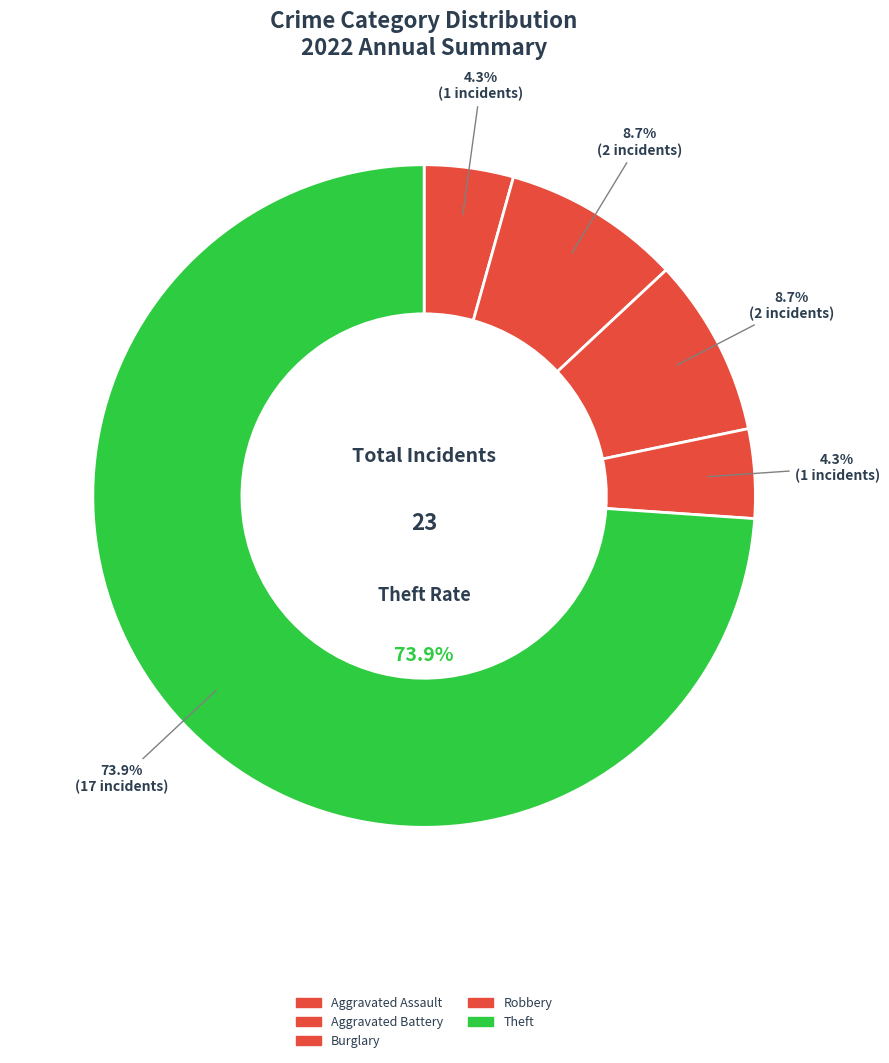

Which slice is the largest?

Theft